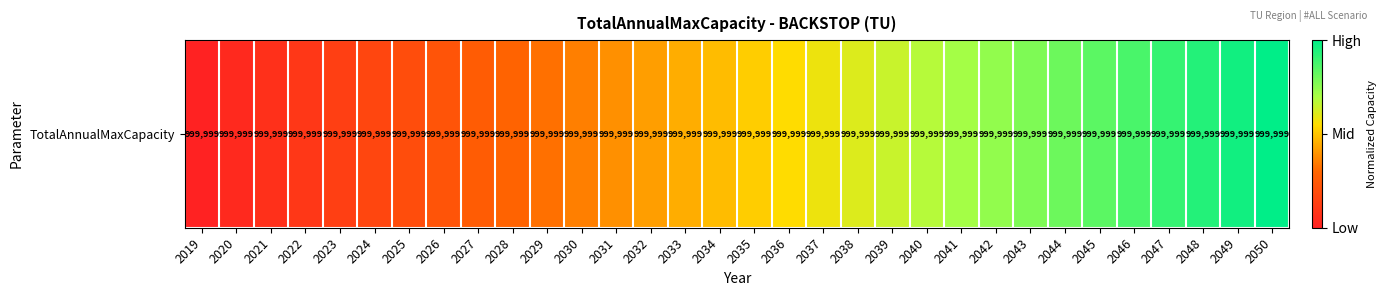

What is the change in value from 2027 to 2044?

+0.5